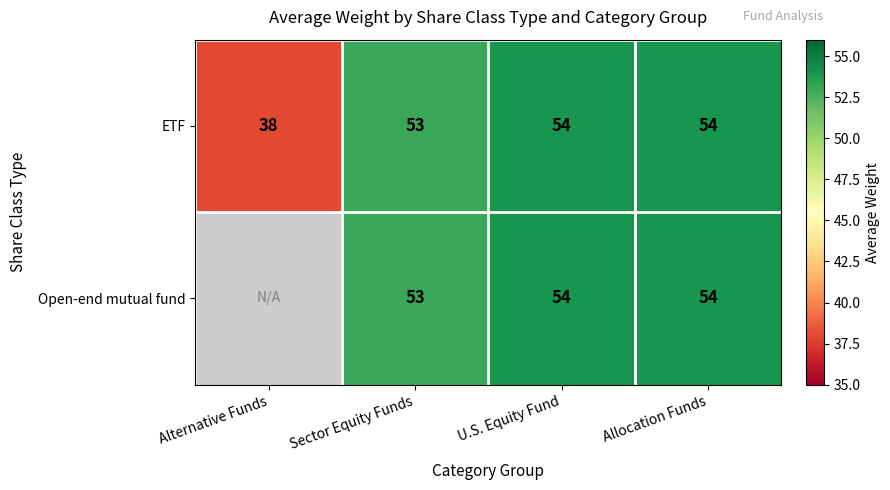

What is the total value across all series at Allocation Funds?

108